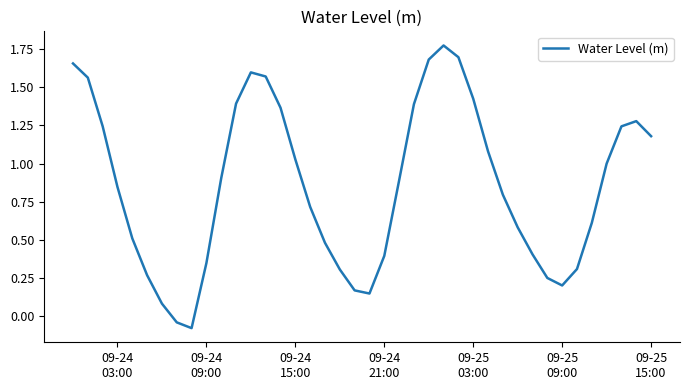

What is the average value?

0.9